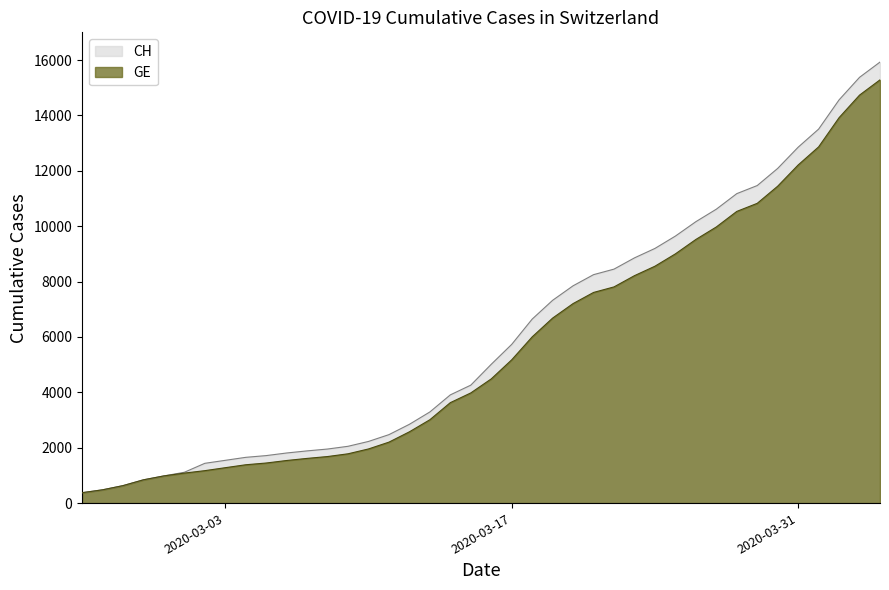

At how many categories does at least one series exceed 6823?

17